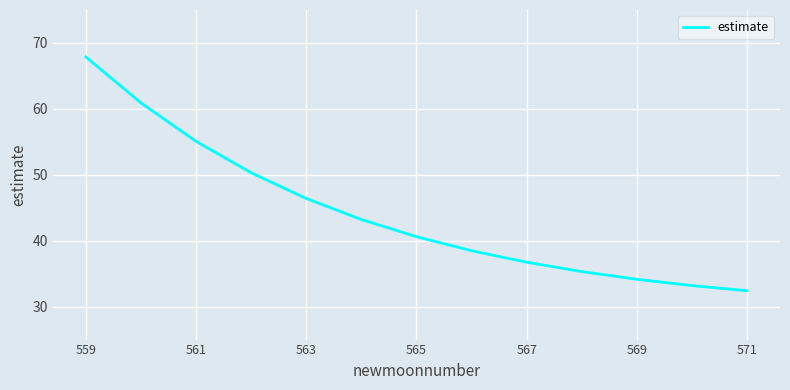

What is the maximum value shown in the chart?

67.9